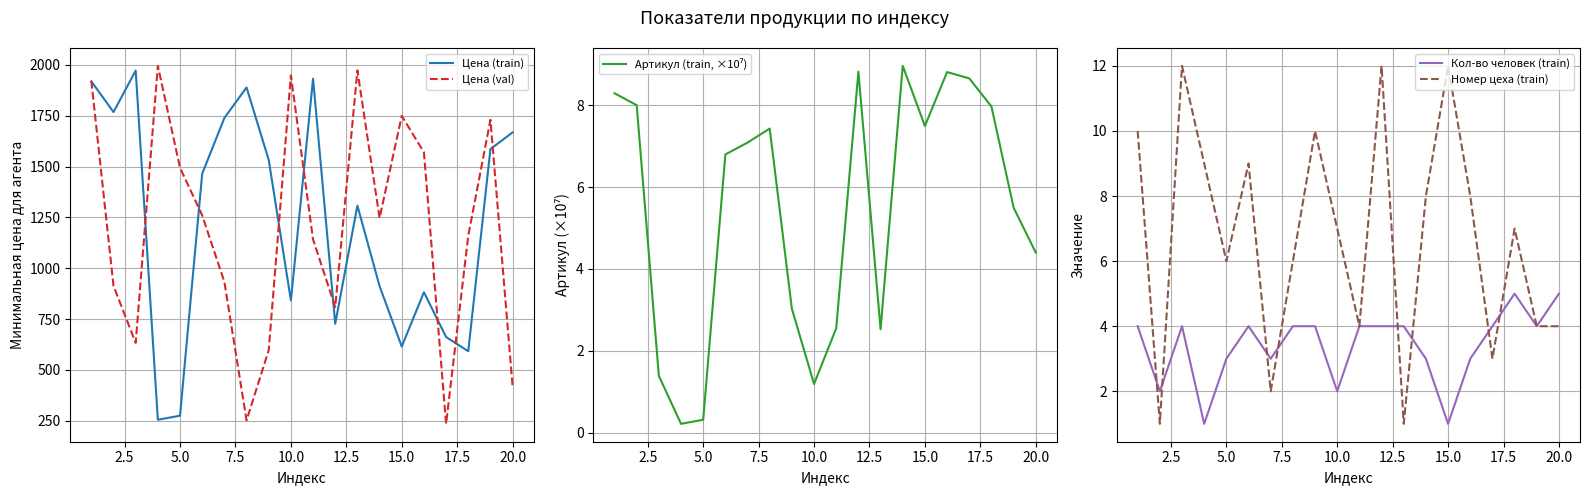

Reading right to left, what are all the values shown in this chart?

Цена (train): 1668.0	1586.0	592.0	662.0	882.0	615.0	912.0	1308.0	727.0	1932.0	842.0	1533.0	1889.0	1739.0	1465.0	275.0	255.0	1972.0	1768.0	1919.0
Цена (val): 419.0	1730.0	1160.0	235.0	1570.0	1749.0	1247.0	1973.0	809.0	1142.0	1948.0	597.0	252.0	933.0	1260.0	1494.0	1995.0	633.0	913.0	1921.0
Артикул (train, ×10⁷): 4.4	5.5	8.0	8.7	8.8	7.5	9.0	2.5	8.8	2.6	1.2	3.0	7.4	7.1	6.8	0.3	0.2	1.4	8.0	8.3
Кол-во человек (train): 5.0	4.0	5.0	4.0	3.0	1.0	3.0	4.0	4.0	4.0	2.0	4.0	4.0	3.0	4.0	3.0	1.0	4.0	2.0	4.0
Номер цеха (train): 4.0	4.0	7.0	3.0	8.0	12.0	8.0	1.0	12.0	4.0	7.0	10.0	6.0	2.0	9.0	6.0	9.0	12.0	1.0	10.0